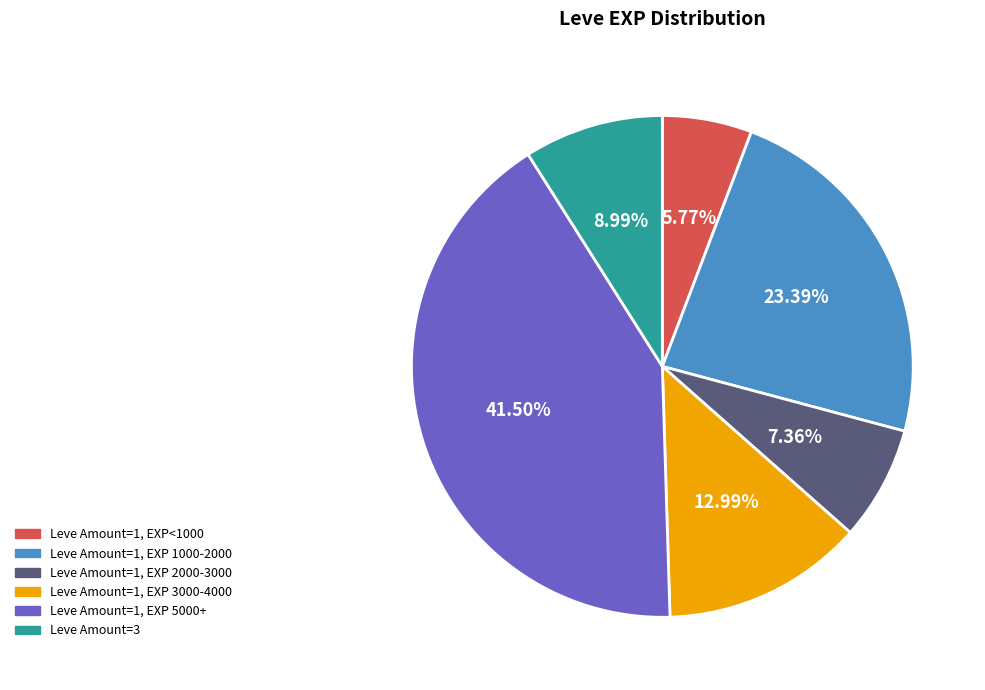

To the nearest percent, what is the average slice percentage?

17%